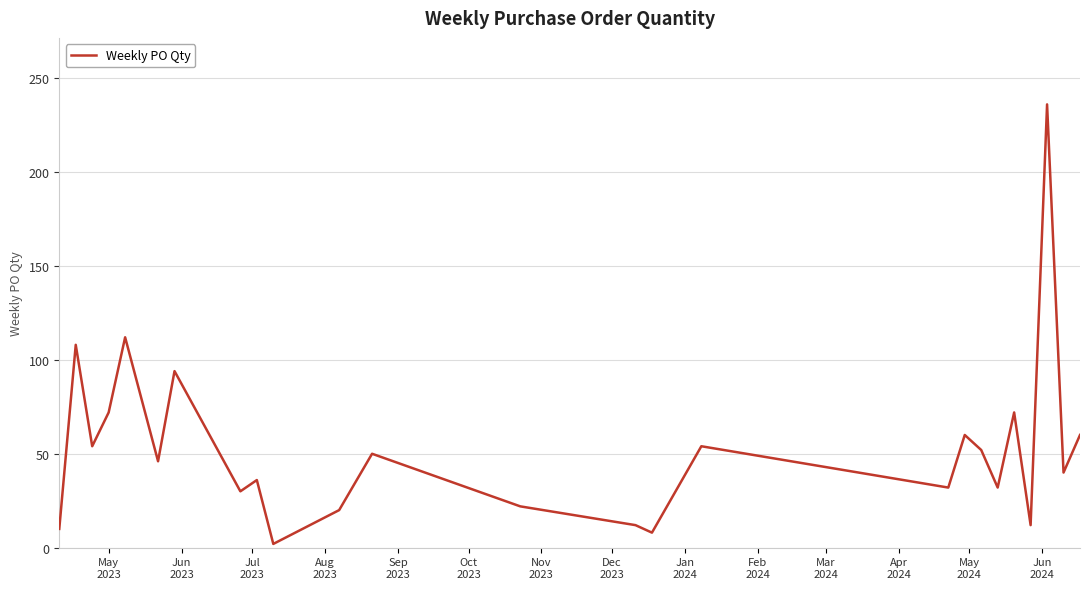

What is the maximum value shown in the chart?

236